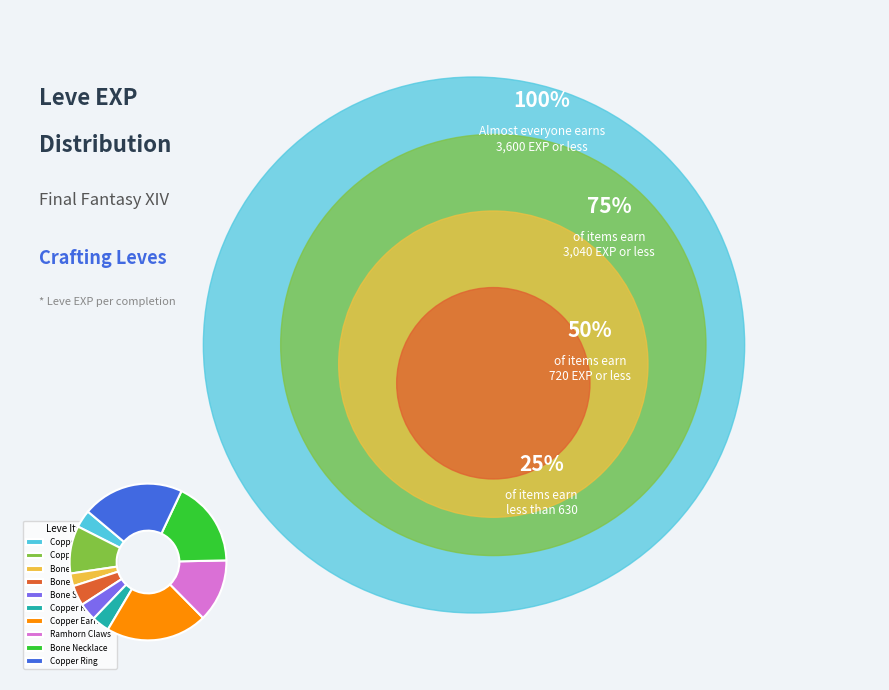

Is there any slice that represents more than half of the pie?

No